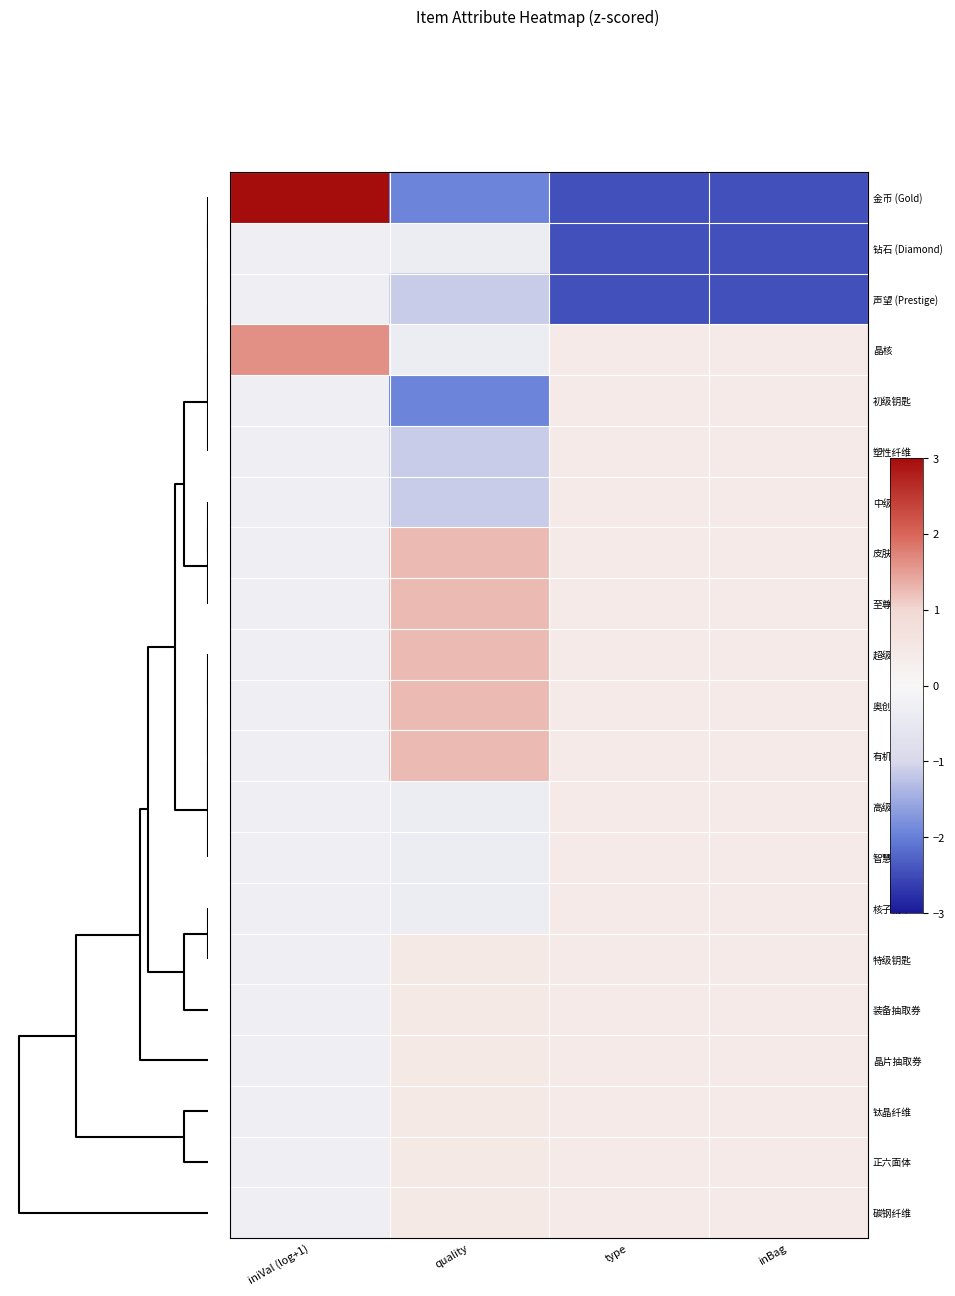

Reading left to right, what are all the values shown in this chart?

金币 (Gold): iniVal (log+1)=4.1	quality=-1.9	type=-2.4	inBag=-2.4
钻石 (Diamond): iniVal (log+1)=-0.3	quality=-0.3	type=-2.4	inBag=-2.4
声望 (Prestige): iniVal (log+1)=-0.3	quality=-1.1	type=-2.4	inBag=-2.4
晶核: iniVal (log+1)=1.6	quality=-0.3	type=0.4	inBag=0.4
初级钥匙: iniVal (log+1)=-0.3	quality=-1.9	type=0.4	inBag=0.4
塑性纤维: iniVal (log+1)=-0.3	quality=-1.1	type=0.4	inBag=0.4
中级钥匙: iniVal (log+1)=-0.3	quality=-1.1	type=0.4	inBag=0.4
皮肤碎片: iniVal (log+1)=-0.3	quality=1.3	type=0.4	inBag=0.4
至尊钥匙: iniVal (log+1)=-0.3	quality=1.3	type=0.4	inBag=0.4
超级钥匙: iniVal (log+1)=-0.3	quality=1.3	type=0.4	inBag=0.4
奥创精华: iniVal (log+1)=-0.3	quality=1.3	type=0.4	inBag=0.4
有机纤维: iniVal (log+1)=-0.3	quality=1.3	type=0.4	inBag=0.4
高级钥匙: iniVal (log+1)=-0.3	quality=-0.3	type=0.4	inBag=0.4
智慧机体: iniVal (log+1)=-0.3	quality=-0.3	type=0.4	inBag=0.4
核子精华: iniVal (log+1)=-0.3	quality=-0.3	type=0.4	inBag=0.4
特级钥匙: iniVal (log+1)=-0.3	quality=0.5	type=0.4	inBag=0.4
装备抽取券: iniVal (log+1)=-0.3	quality=0.5	type=0.4	inBag=0.4
晶片抽取券: iniVal (log+1)=-0.3	quality=0.5	type=0.4	inBag=0.4
钛晶纤维: iniVal (log+1)=-0.3	quality=0.5	type=0.4	inBag=0.4
正六面体: iniVal (log+1)=-0.3	quality=0.5	type=0.4	inBag=0.4
碳钢纤维: iniVal (log+1)=-0.3	quality=0.5	type=0.4	inBag=0.4